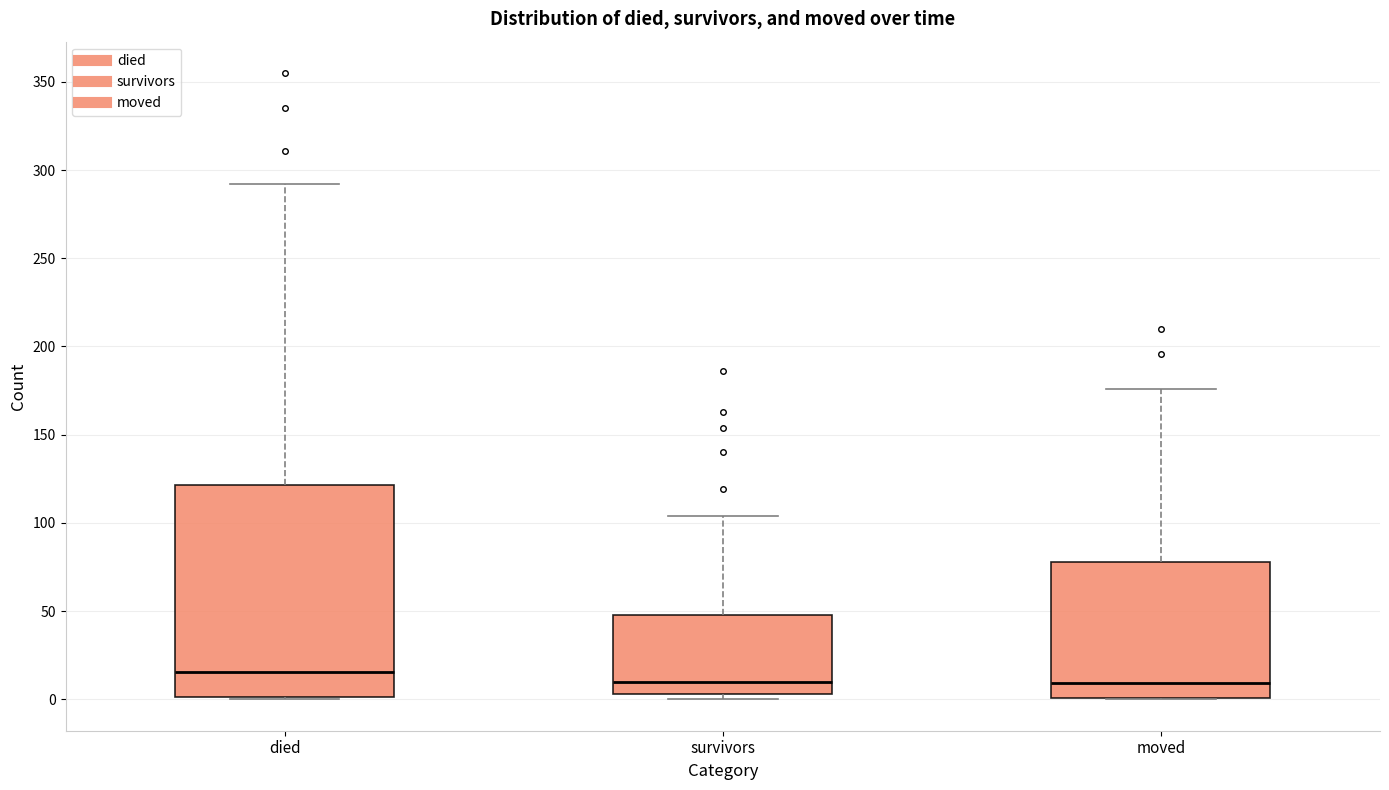

Comparing the boxes themselves (not the whiskers), which one is the tallest?

died